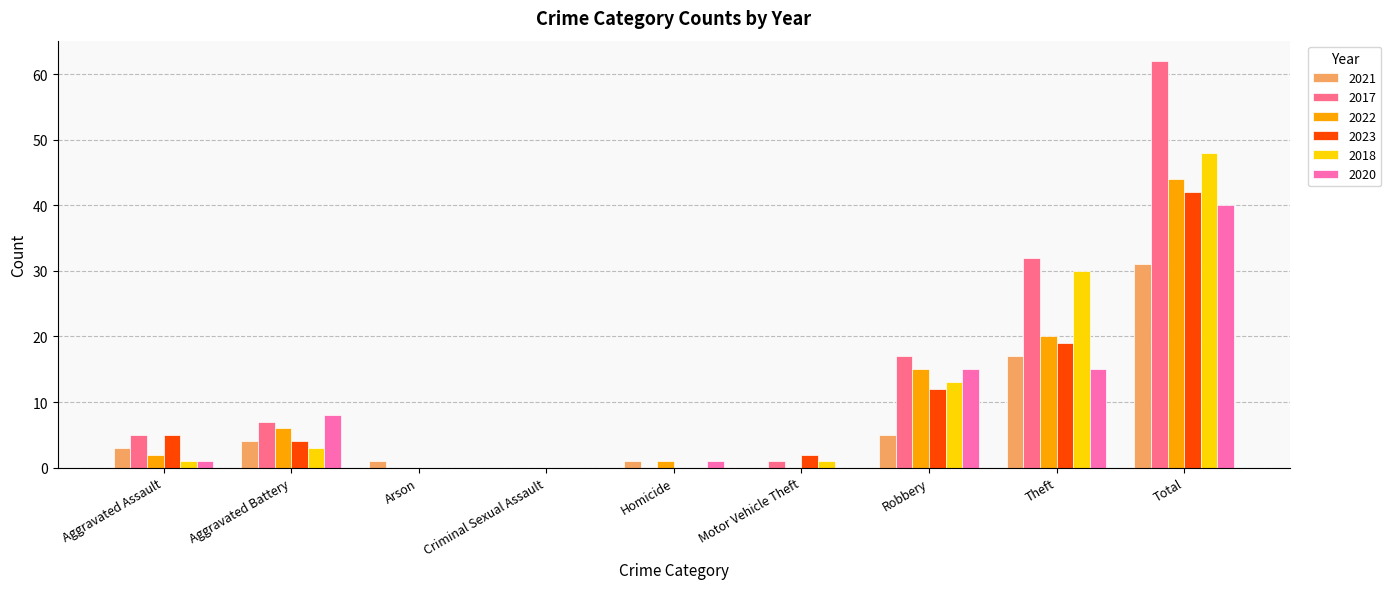

Is the value of 2023 at Robbery greater than the value of 2017 at Homicide?

Yes